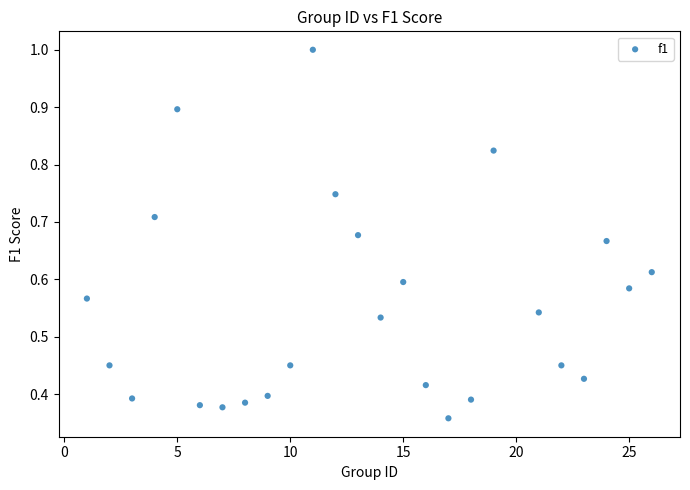

What is the range of X values (max minus min)?

25.0